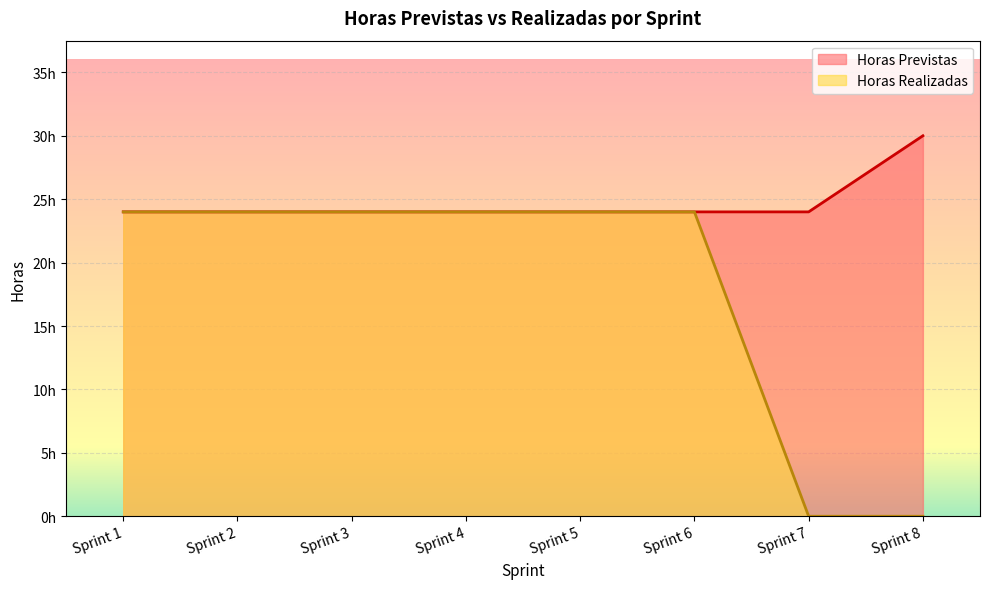

What is the sum of all Horas Realizadas values?

144